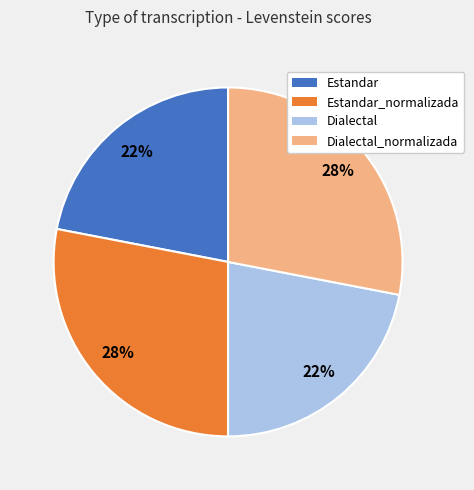

To the nearest percent, what is the difference between the Dialectal and Estandar_normalizada slice percentages?

6%